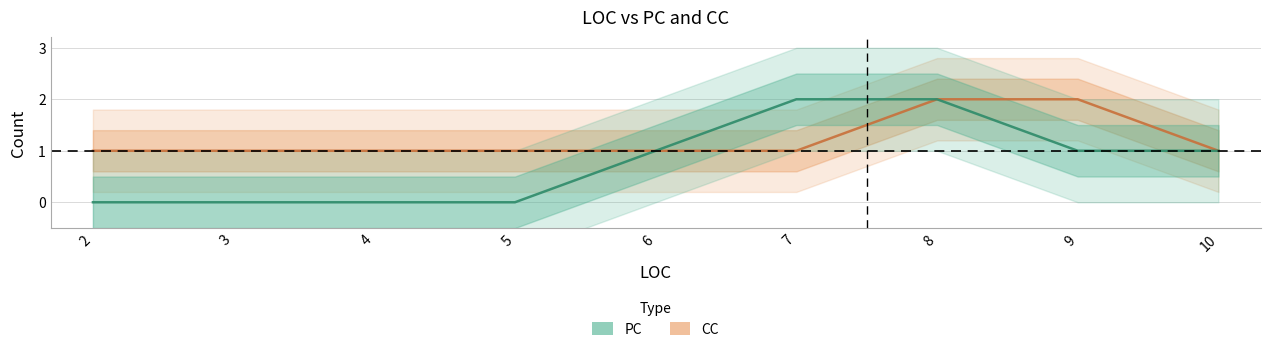

What is the total value across all series at 9?

3